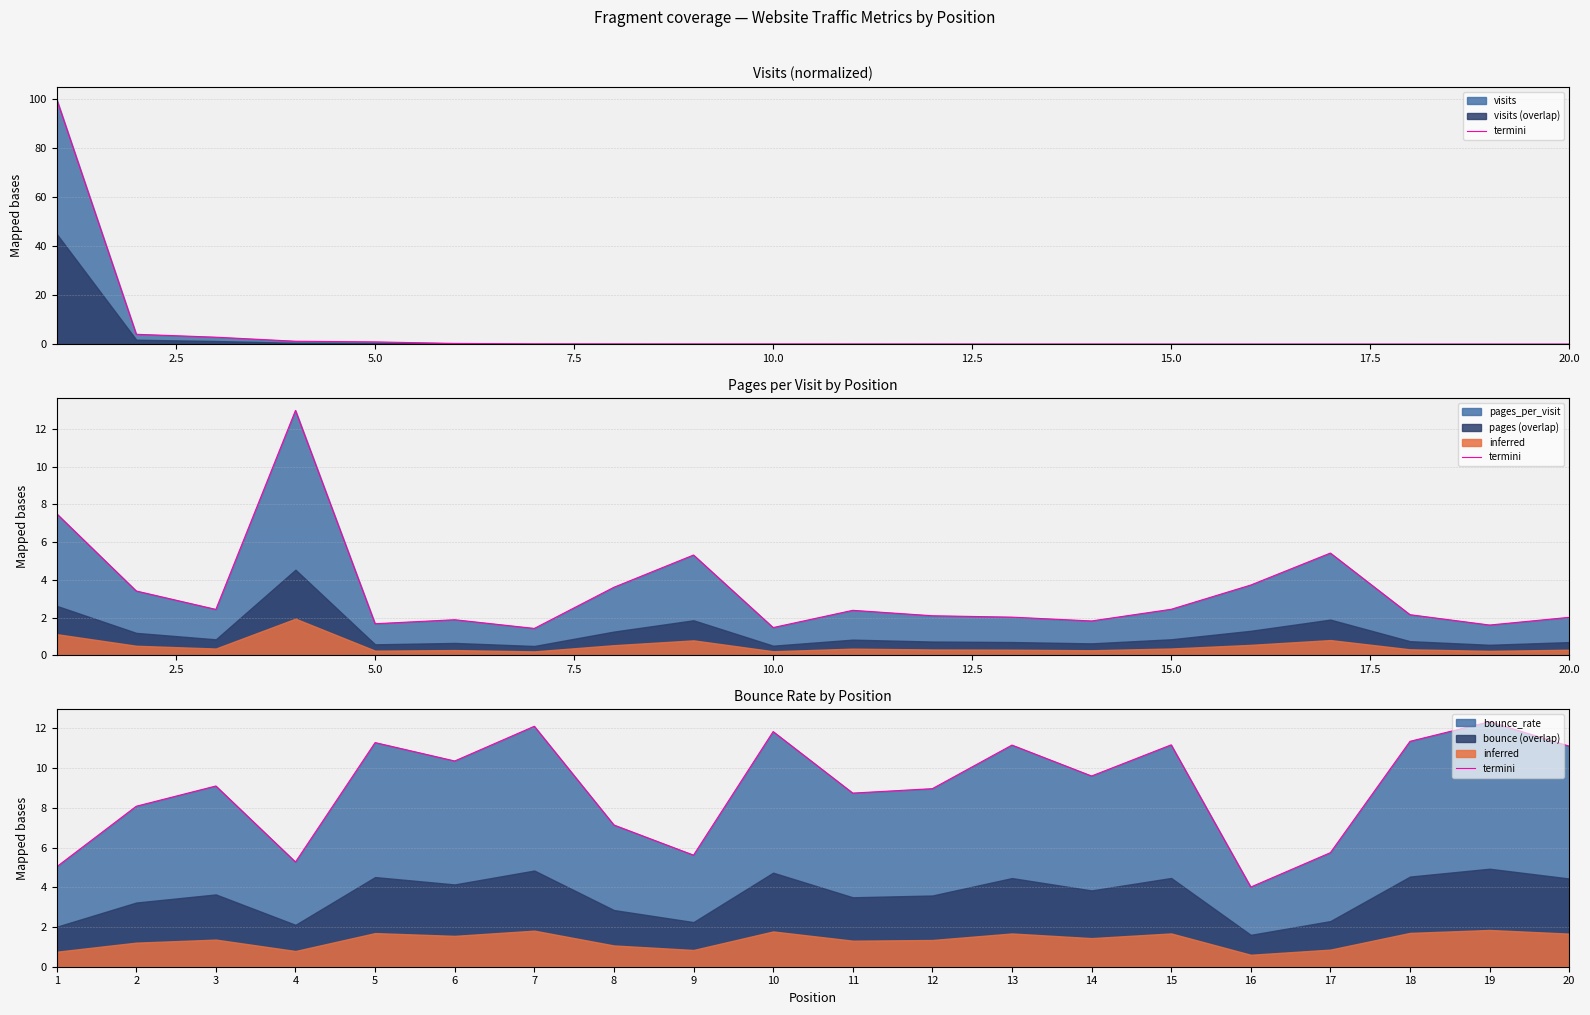

Where does the data first go above 9?

3